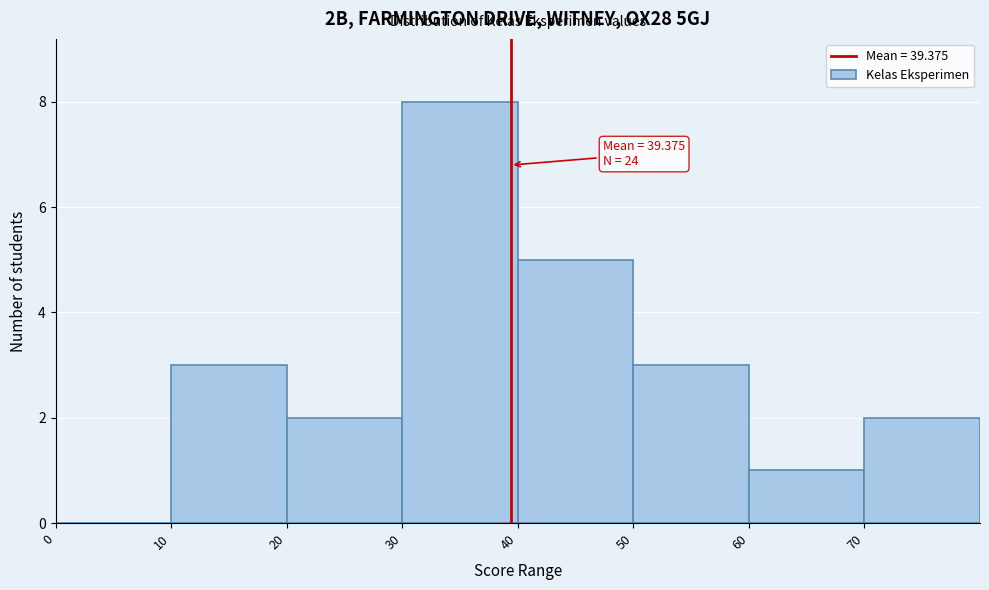

Which range on the x-axis has the tallest bar?

30 to 40